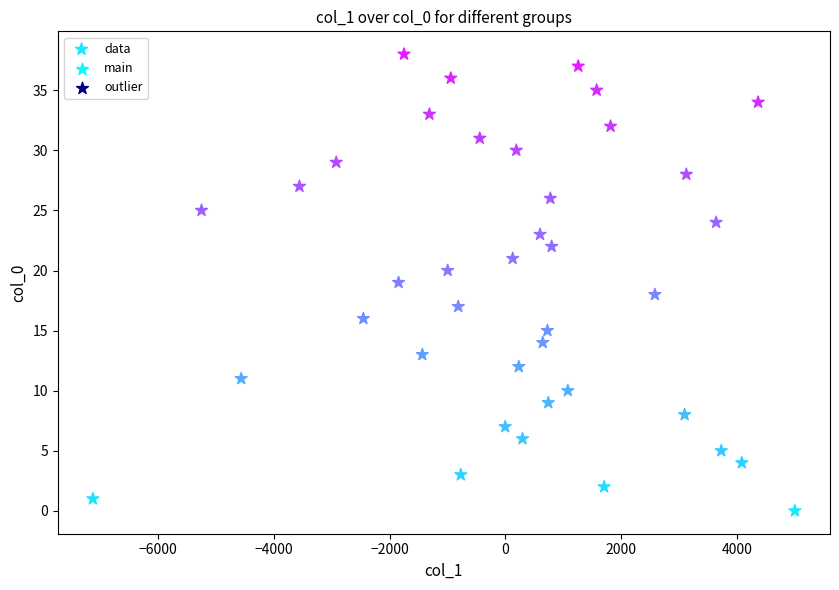

What is the range of Y values (max minus min)?

38